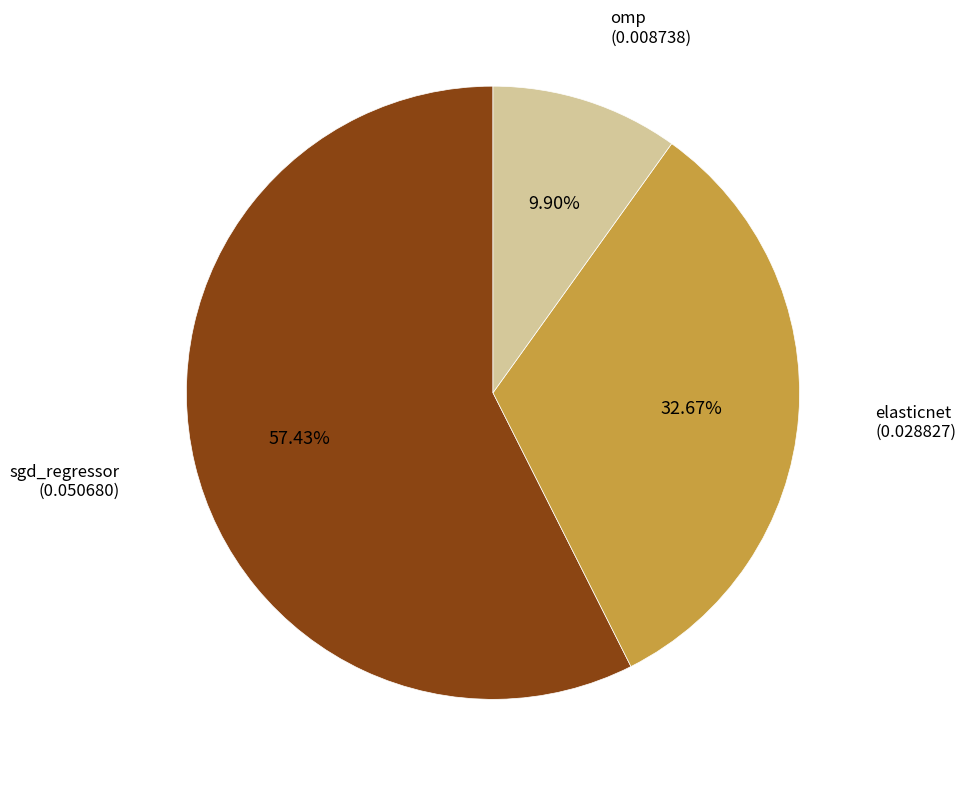

Is there a majority slice in this chart?

Yes